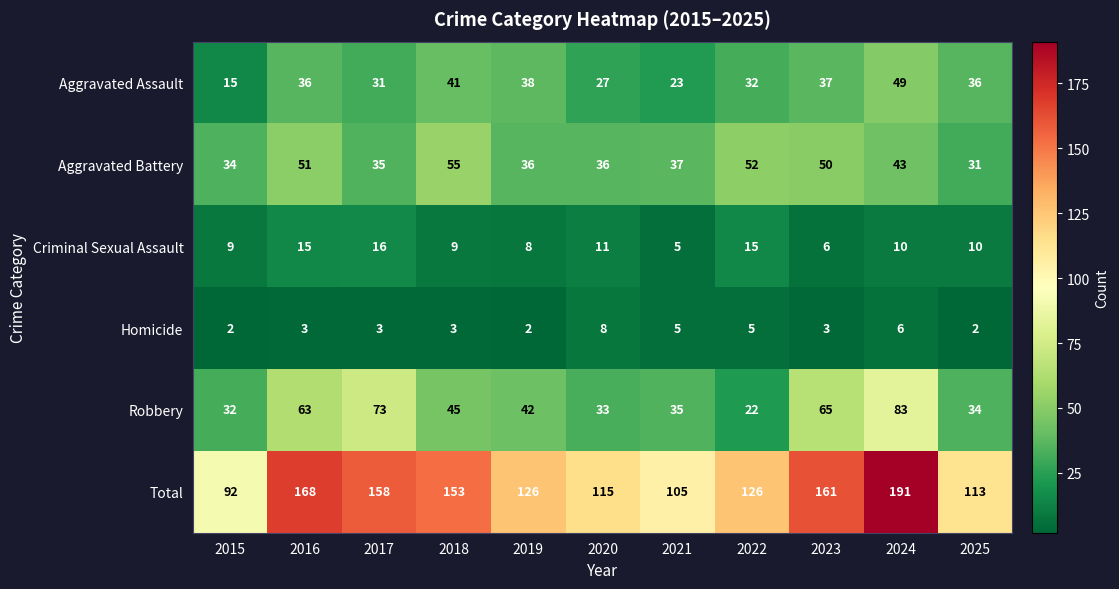

What is the maximum value for Robbery?

83